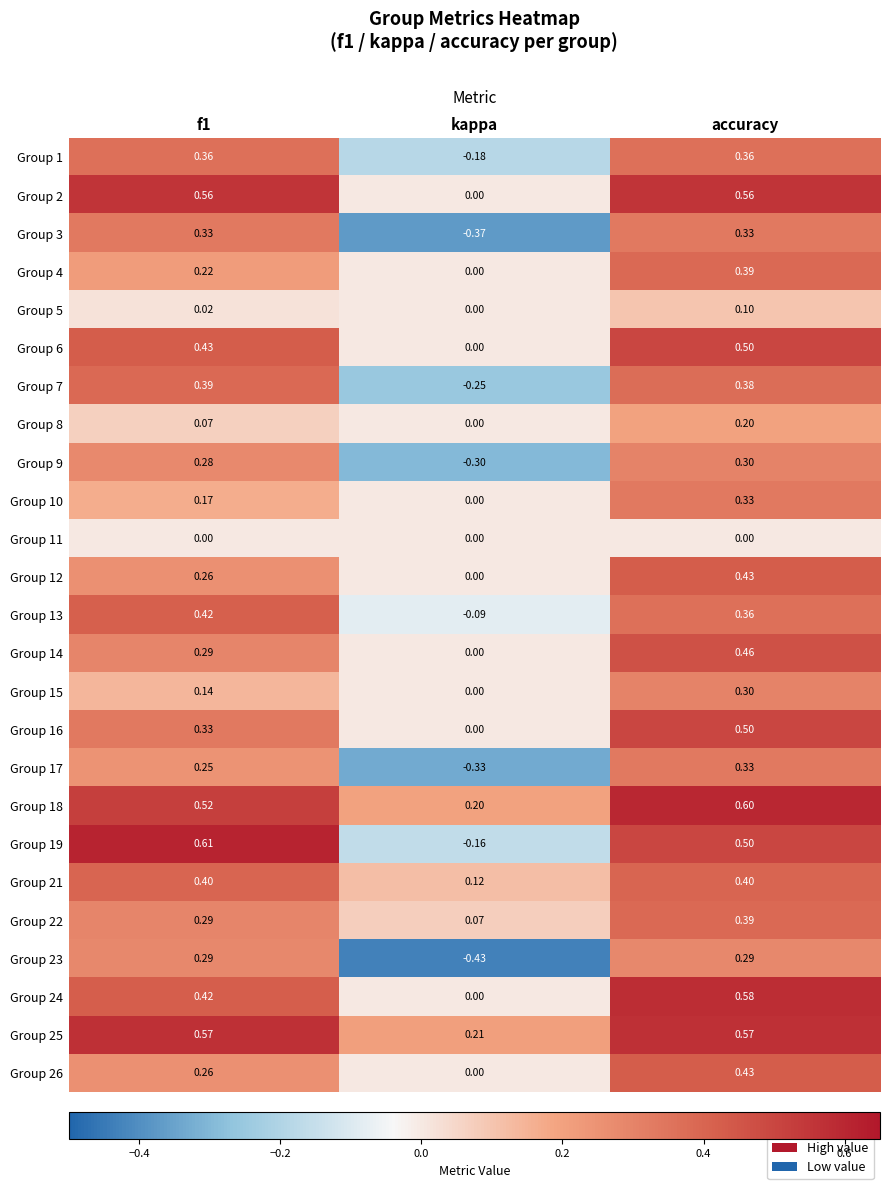

Which category has the lowest value across all series?

kappa